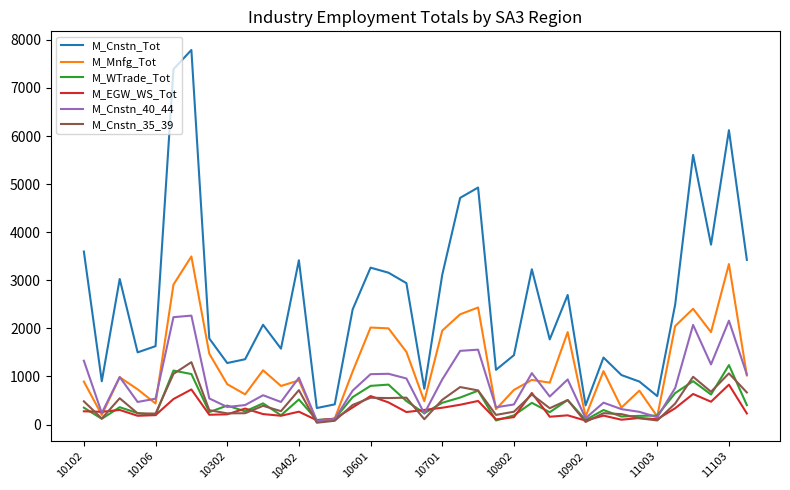

Which series has the largest total across all categories?

M_Cnstn_Tot